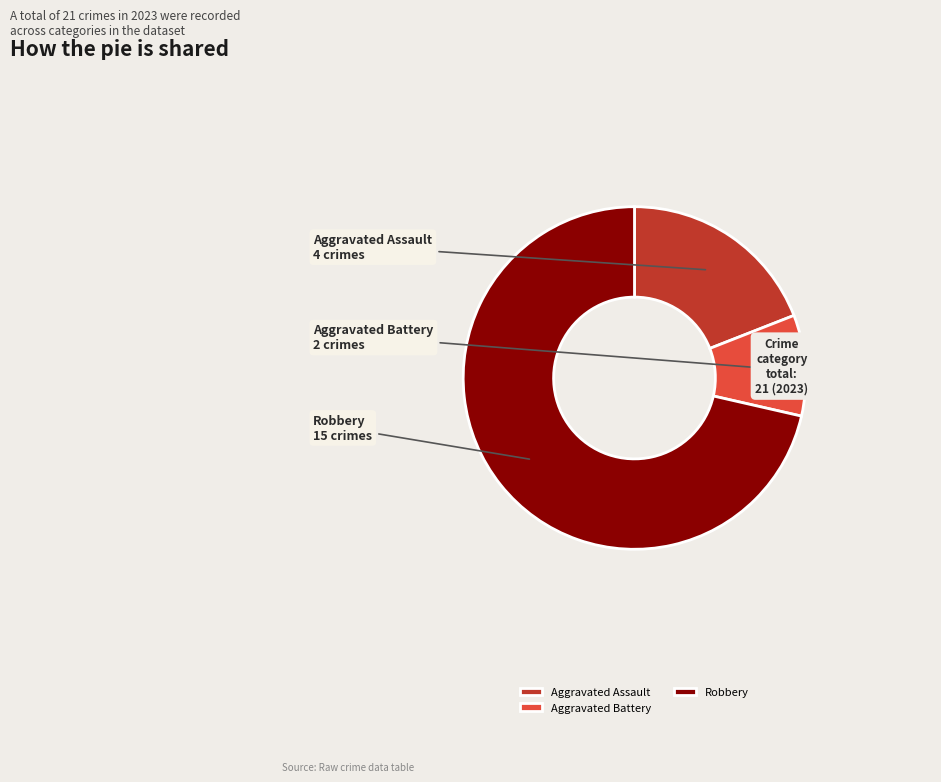

Is Aggravated Assault the majority of the pie?

No